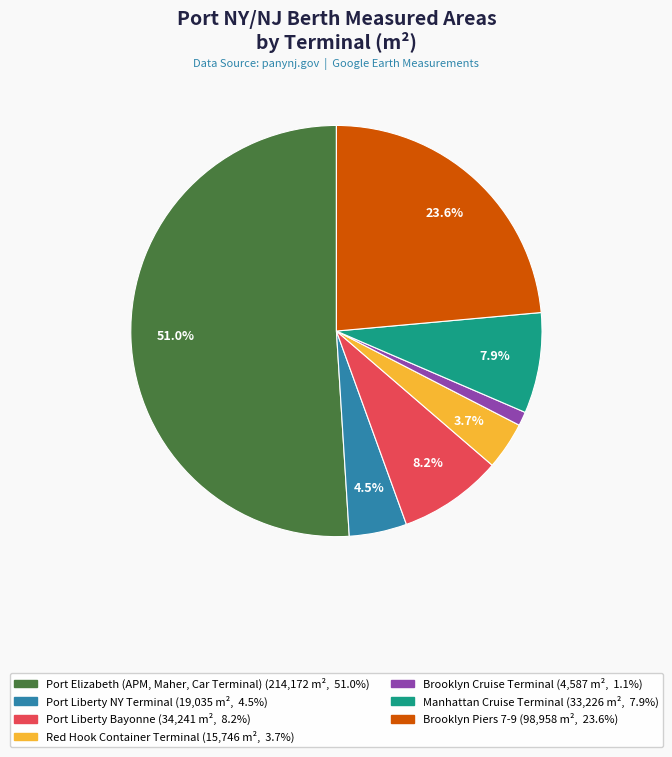

Is there any slice that represents more than half of the pie?

Yes